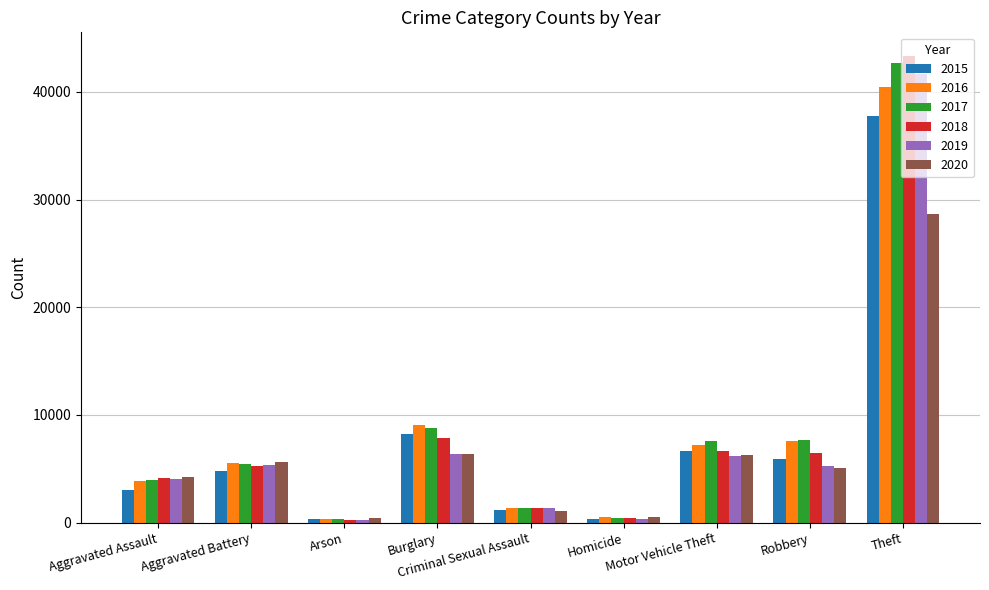

How many bars are there in total?

54